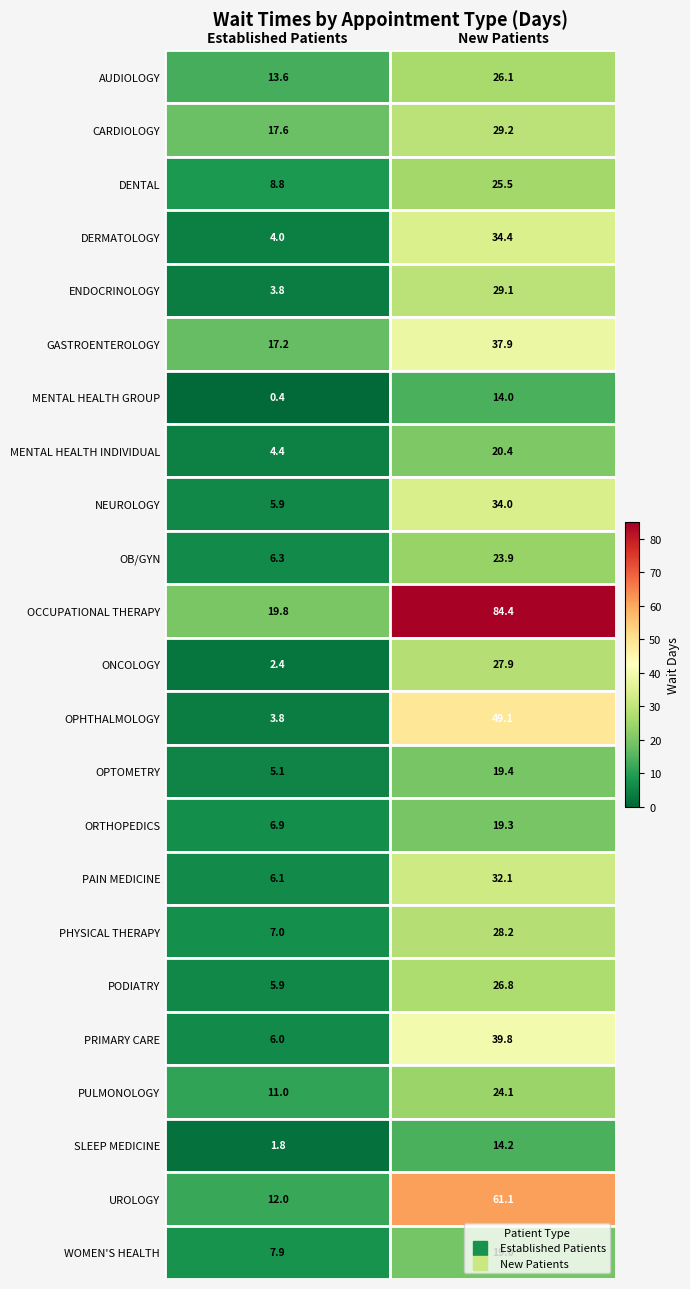

Which label corresponds to the smallest value in the chart?

Established Patients